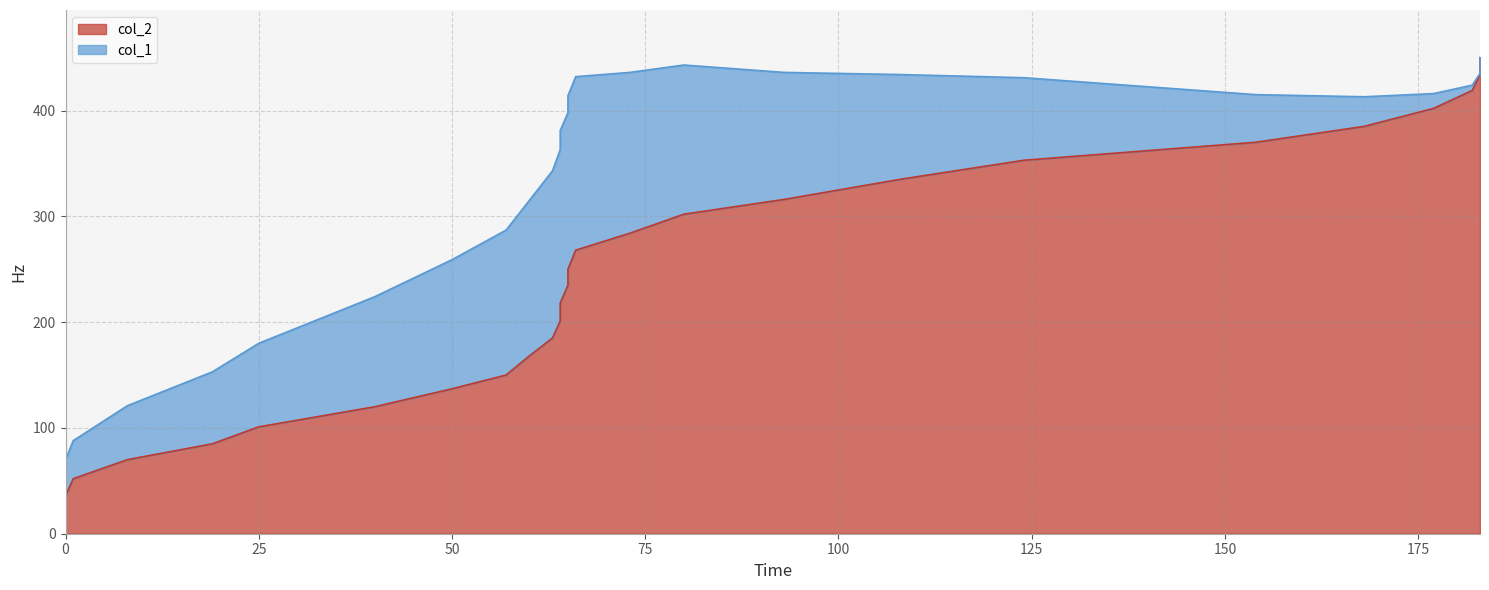

What is the label of the 7th point from the left?

25